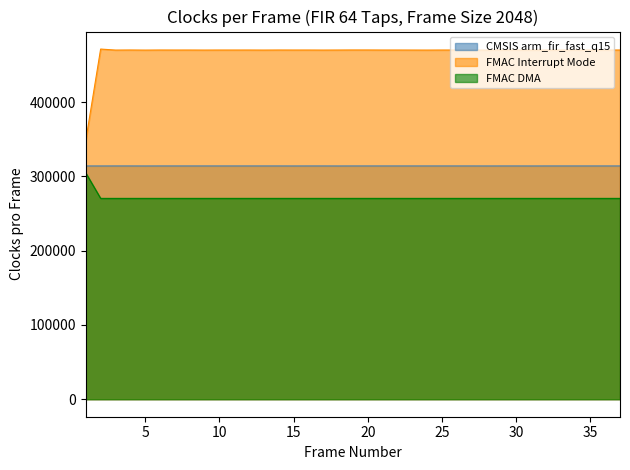

Rank the series by their maximum value, from highest to lowest.

FMAC Interrupt Mode, CMSIS arm_fir_fast_q15, FMAC DMA